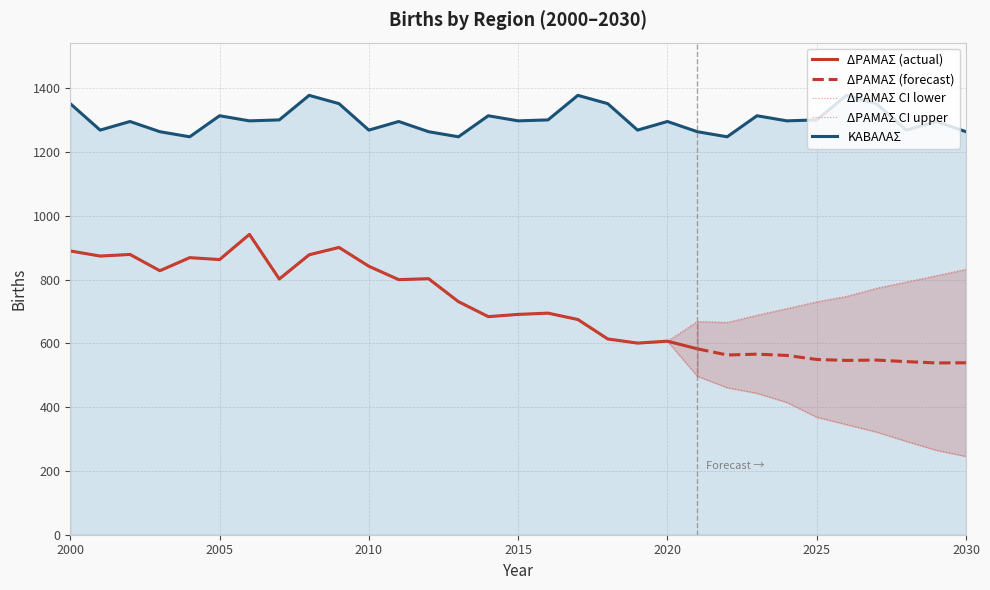

True or false: ΚΑΒΑΛΑΣ has a value of 1298.0 at 2024.

True